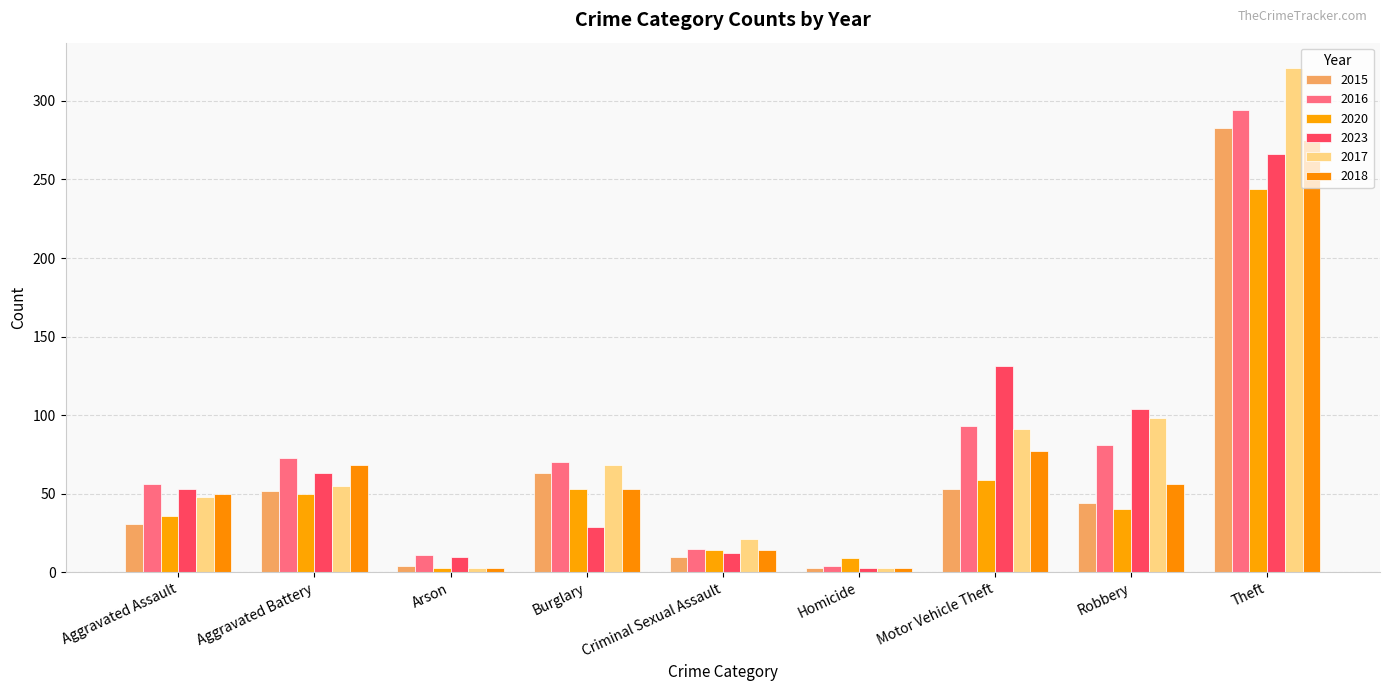

List the series in order of their peak value, highest first.

2017, 2016, 2015, 2018, 2023, 2020